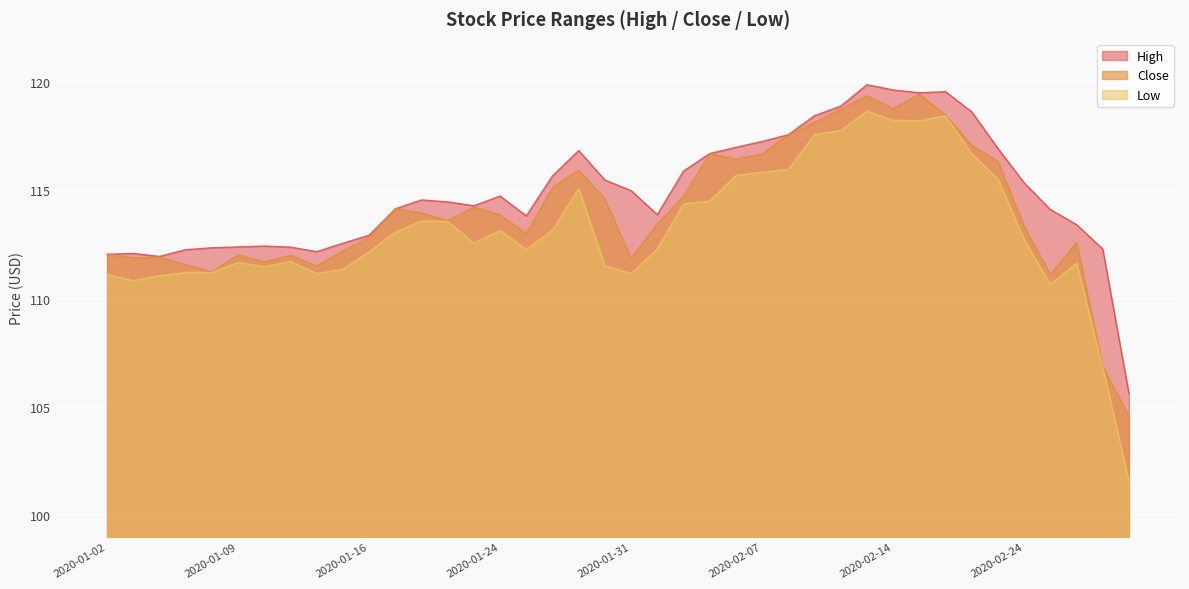

What are all the series names shown in the legend?

High, Close, Low